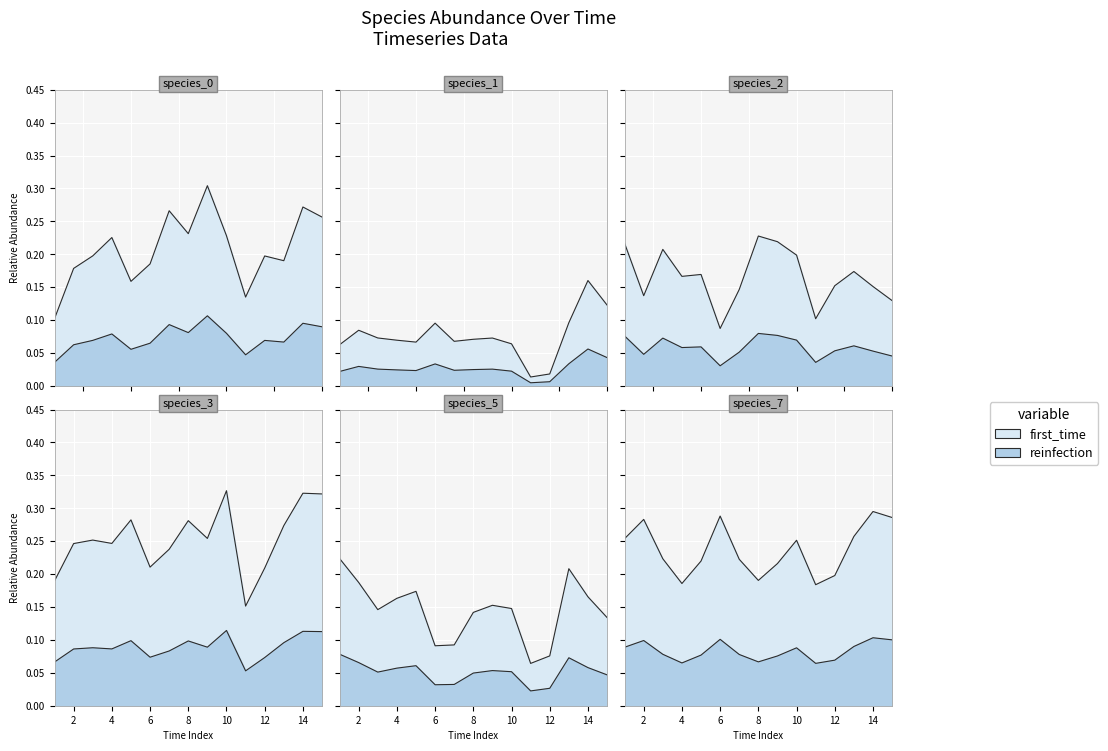

At which category does species_5 reach its first local valley?

3